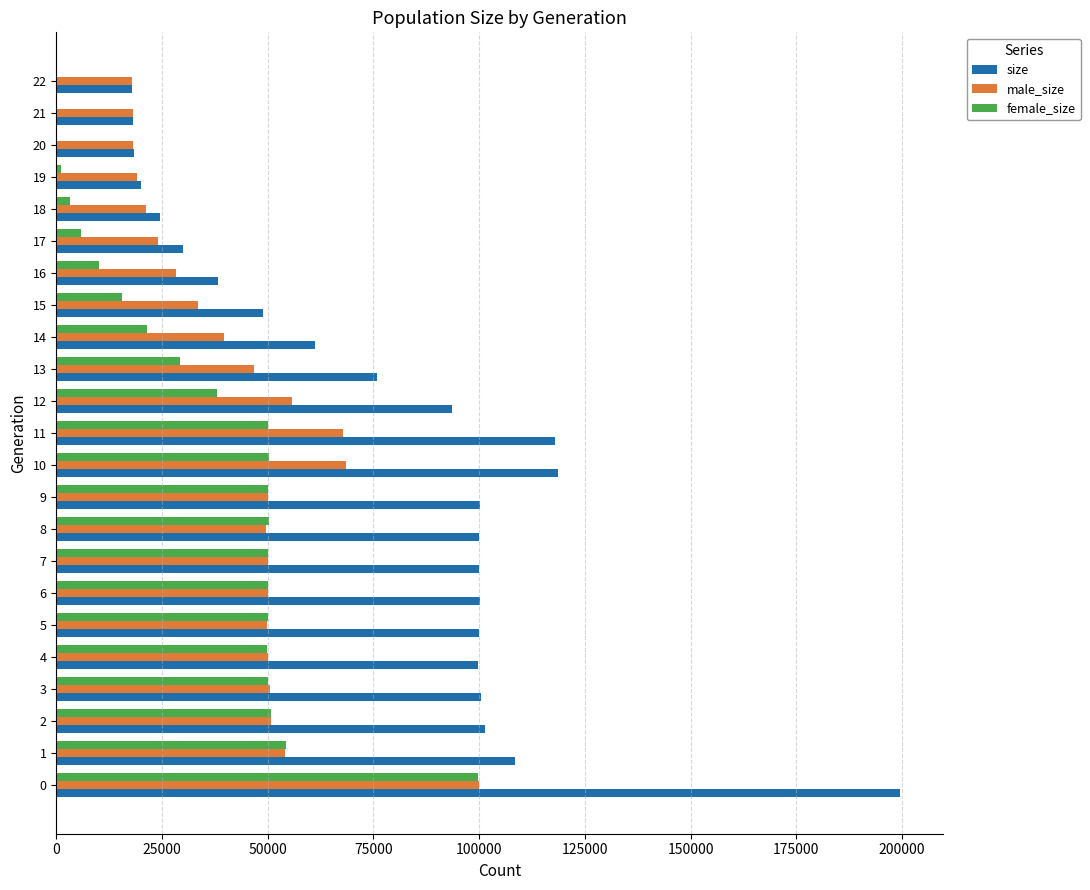

Which series has the largest total across all categories?

size